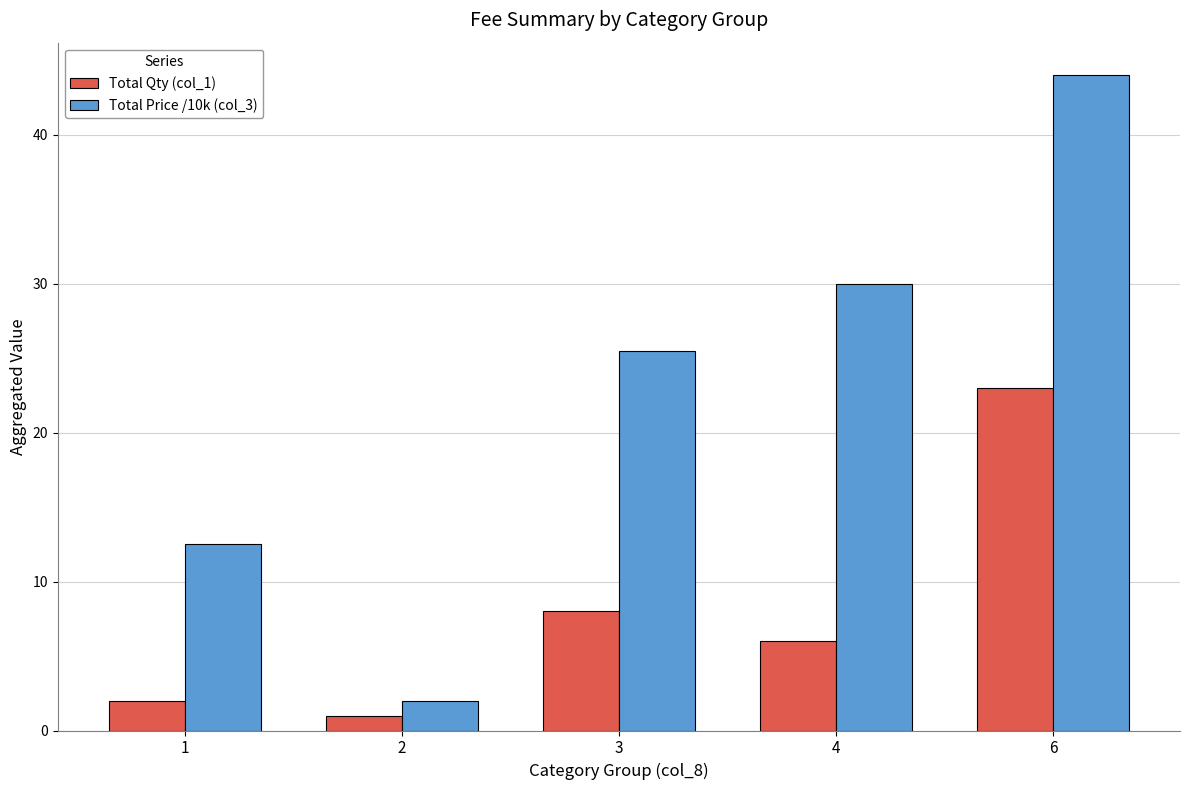

What is the difference between the highest and lowest values at 4?

24.0